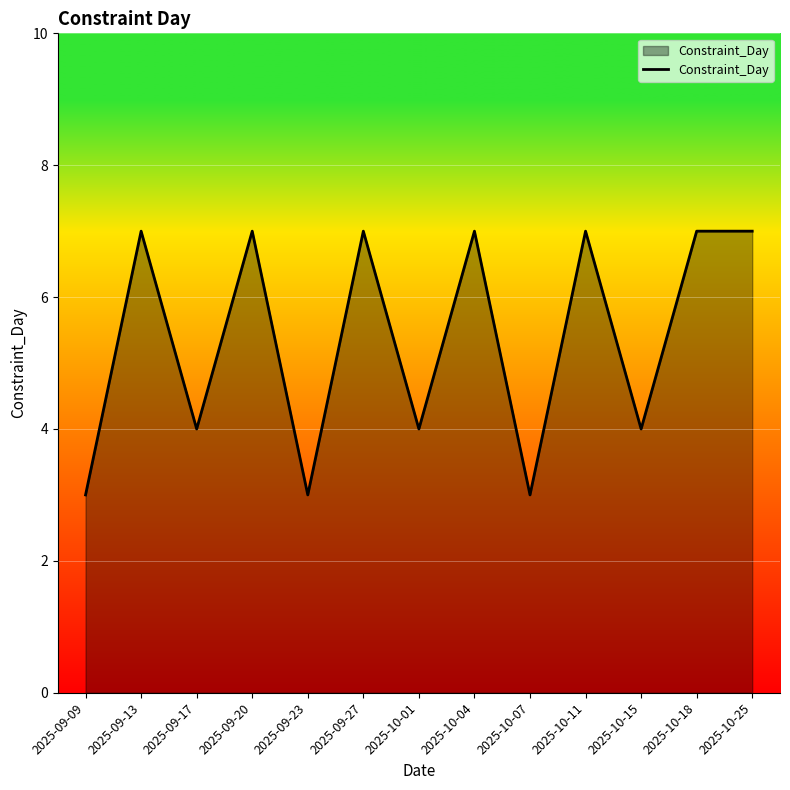

What is the difference between the maximum and minimum values?

4